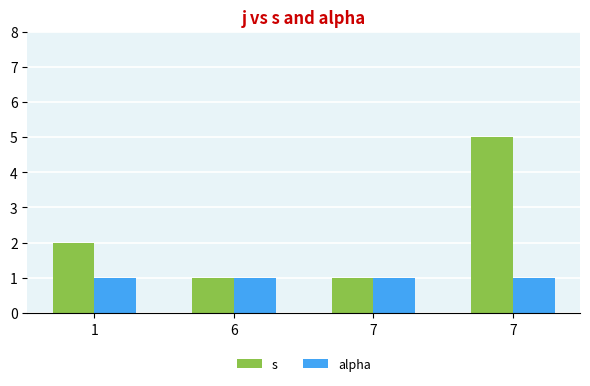

How many bars are there in total?

8